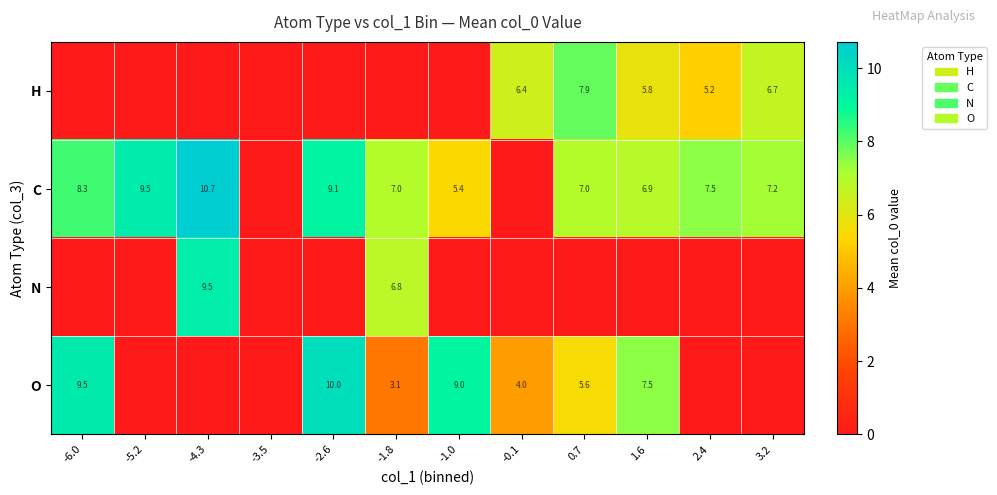

The value of O at 1.6 is 7.5. True or false?

True